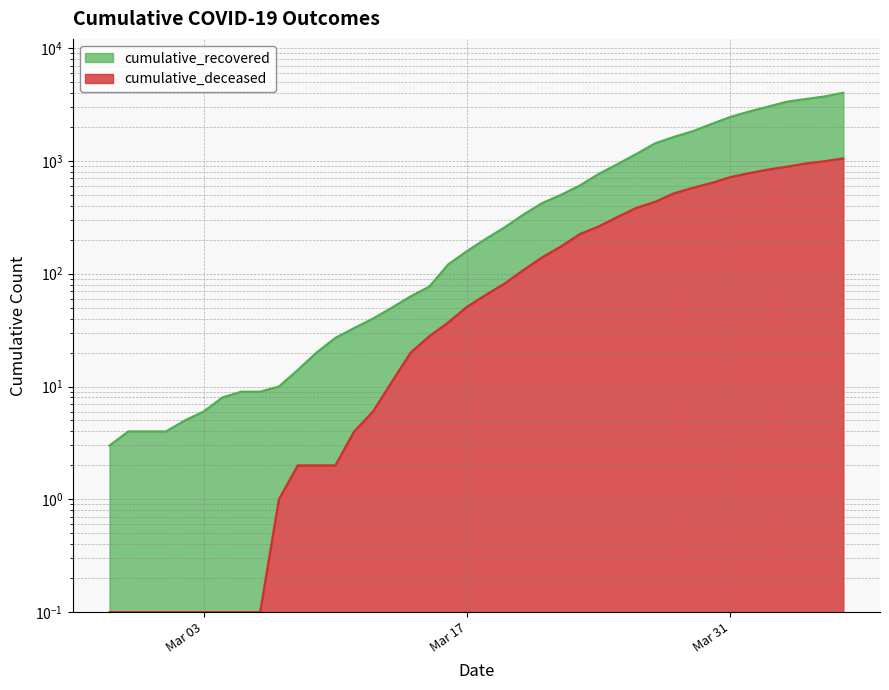

True or false: cumulative_recovered and cumulative_deceased intersect in this chart.

False